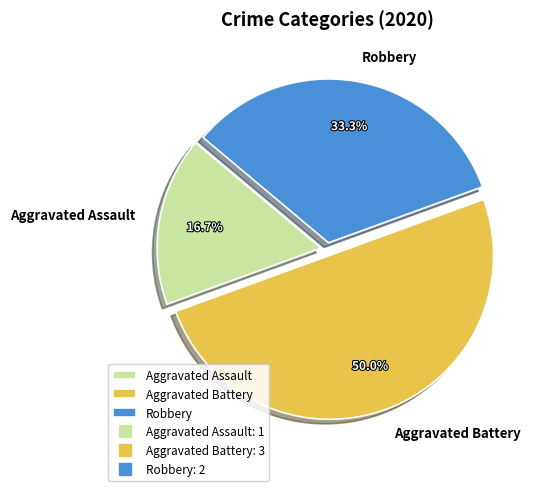

How many segments does this pie chart have?

3